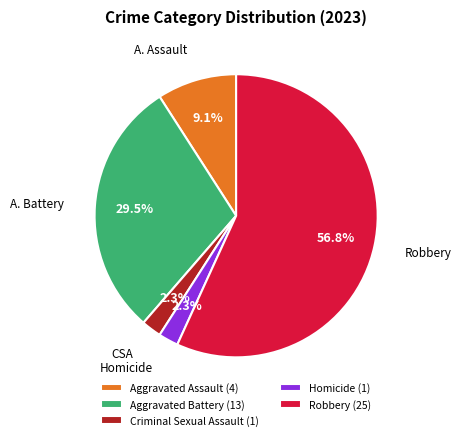

How many slices are in this pie chart?

5